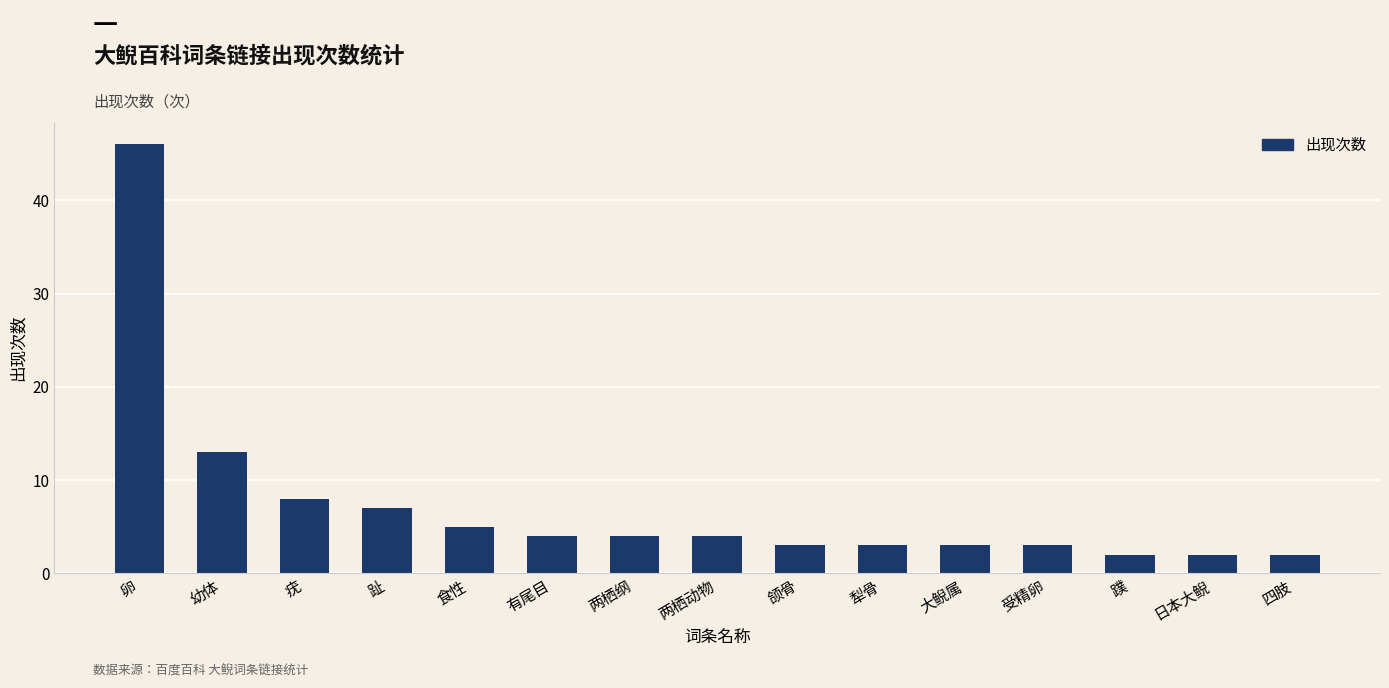

Between 幼体 and 受精卵, which is larger?

幼体